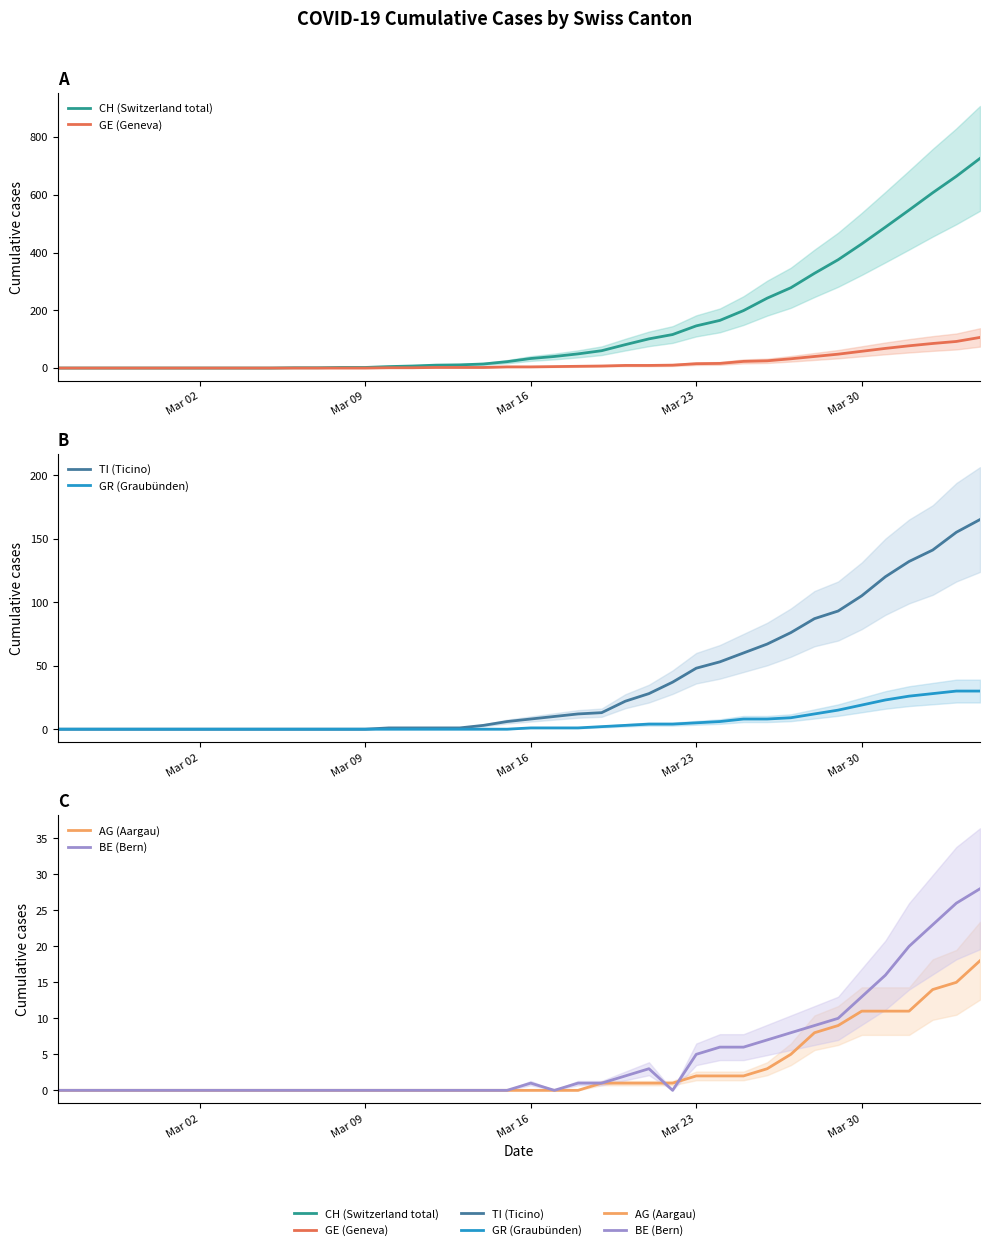

What is the average value of the GE (Geneva) series?

19